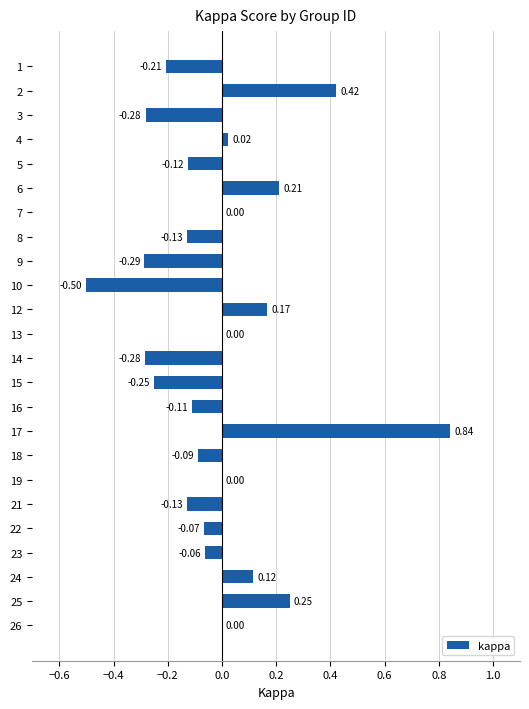

Between 18 and 17, which is larger?

17